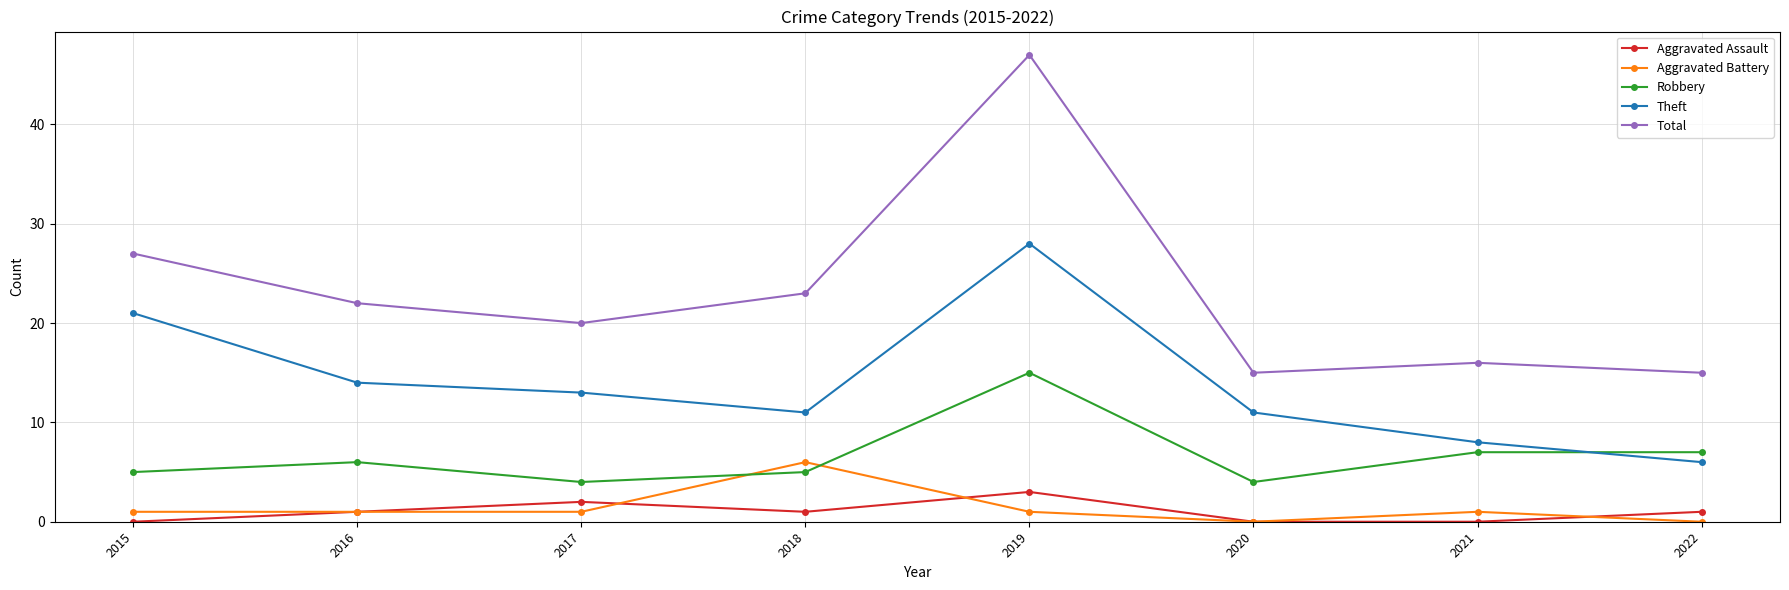

At 2021, list the series in order from smallest to largest.

Aggravated Assault, Aggravated Battery, Robbery, Theft, Total